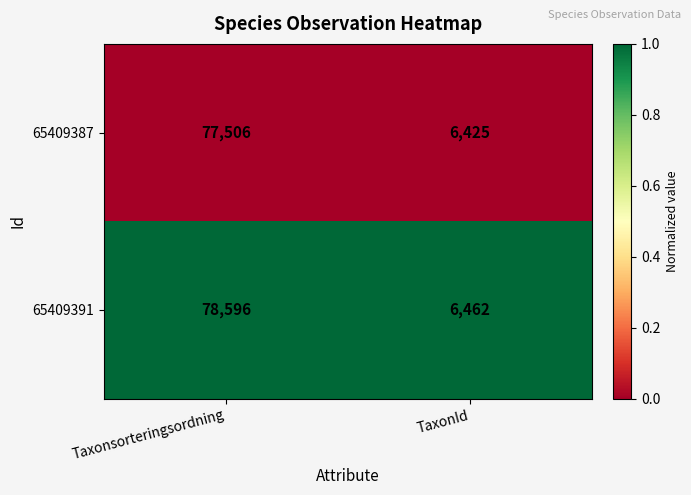

True or false: 65409391 has a value of 6462 at TaxonId.

True